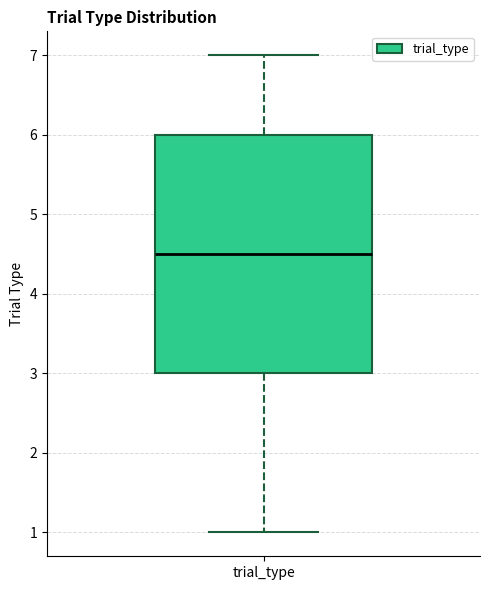

Transcribe this box plot: give where the median line is, the range the box spans, and where the two whiskers end, as read against the y-axis. The values are not printed on the chart, so give them approximately, as read against the axis.

median 4.5, box 3.0 to 6.0, whiskers 1.0 to 7.0